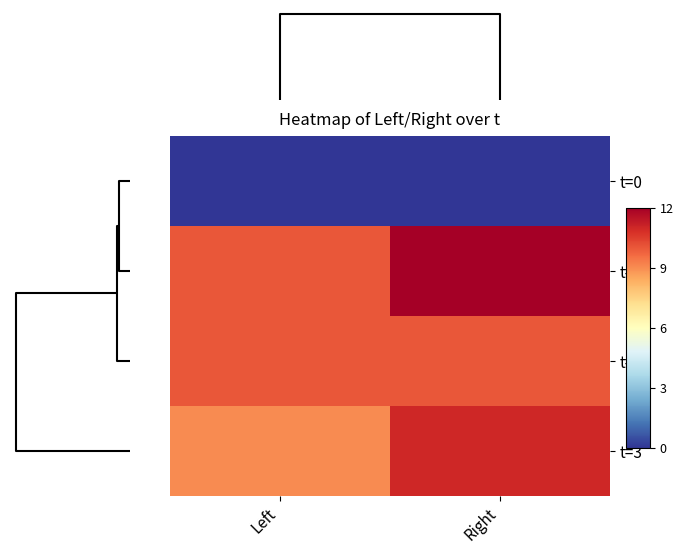

Which series has the widest spread of values?

t=2